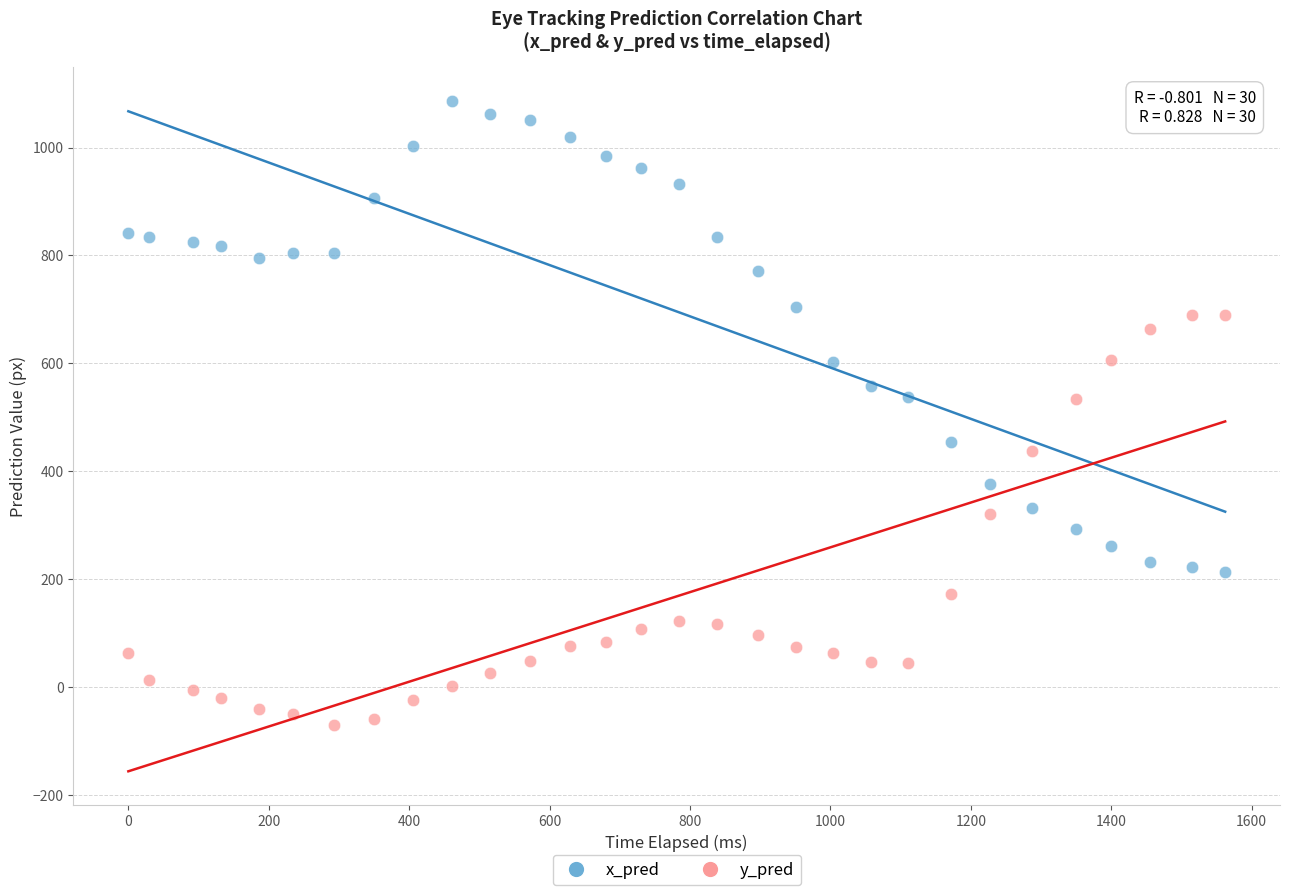

Which series has the widest spread of Y values?

x_pred